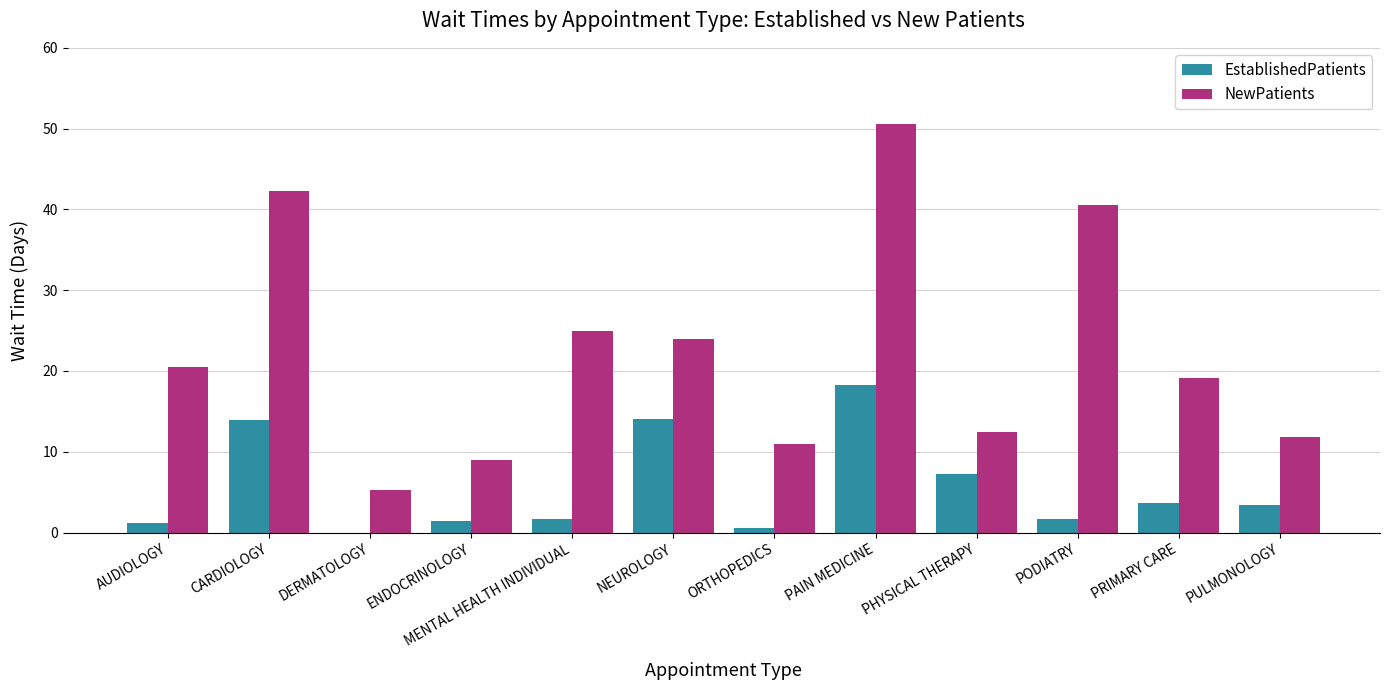

The EstablishedPatients series shows 13.9 at CARDIOLOGY. True or false?

True